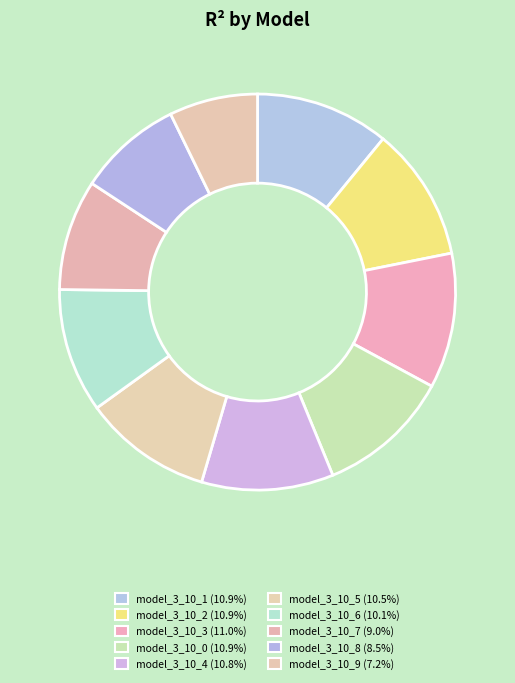

Count the number of slices in the pie.

10